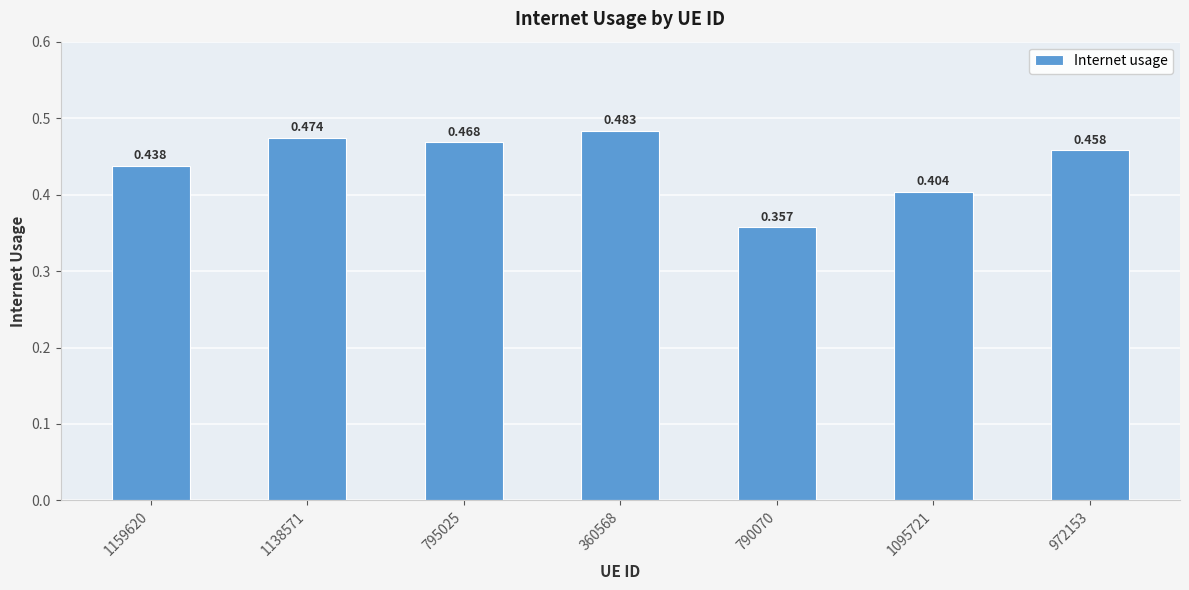

How many values are between 0 and 1?

7